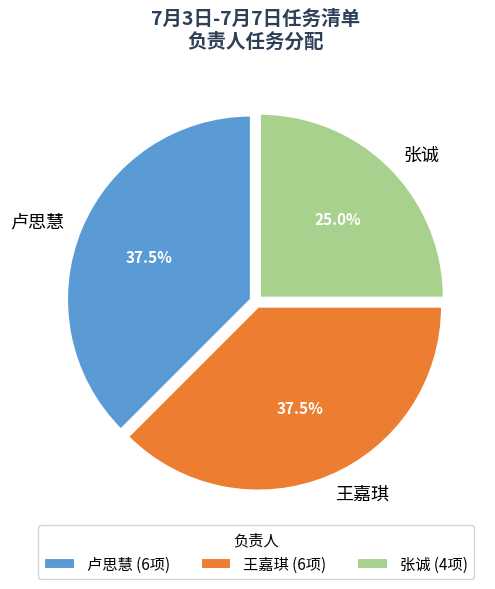

Approximately how many times larger is the value at 王嘉琪 compared to 卢思慧?

1.0